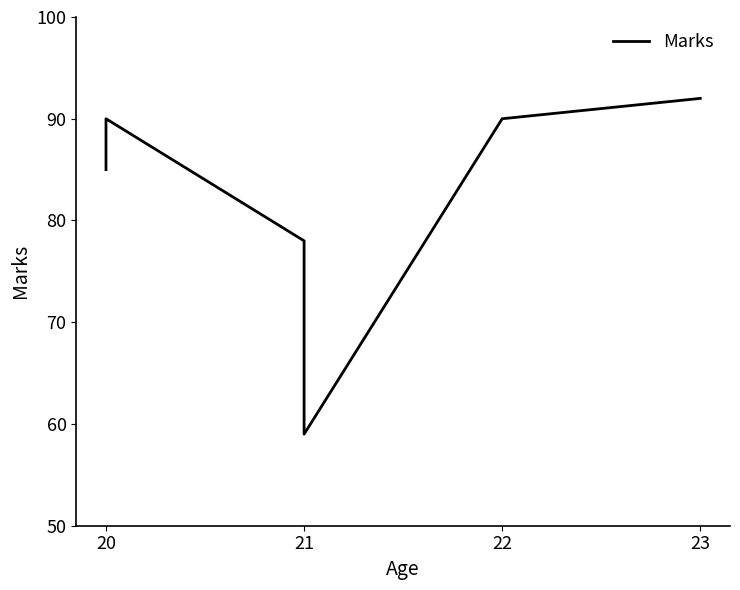

Count the number of values greater than 90.

1